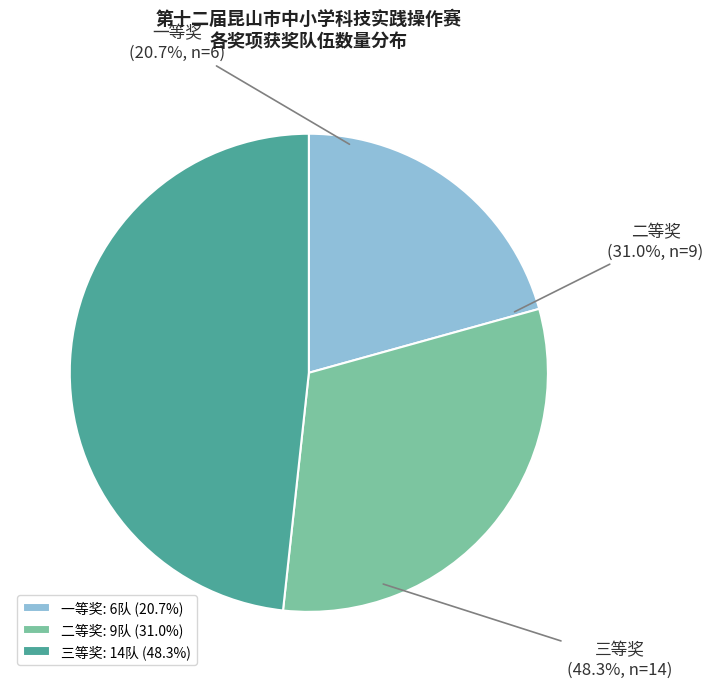

To the nearest percent, what is the difference between the largest and smallest slice percentages?

28%